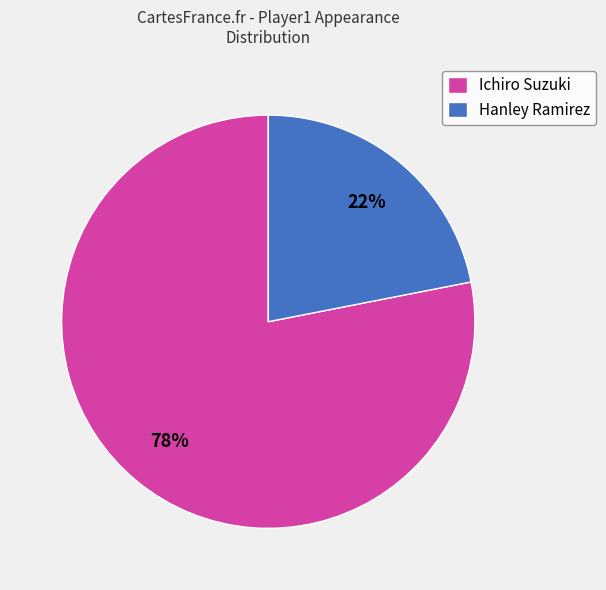

Rank the categories by value from lowest to highest.

Hanley Ramirez, Ichiro Suzuki